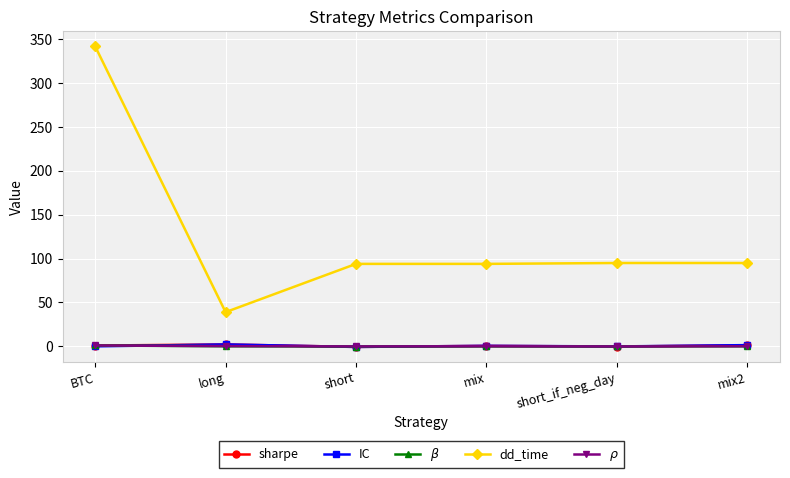

What is the difference between the second highest and second lowest values in the IC series?

1.5